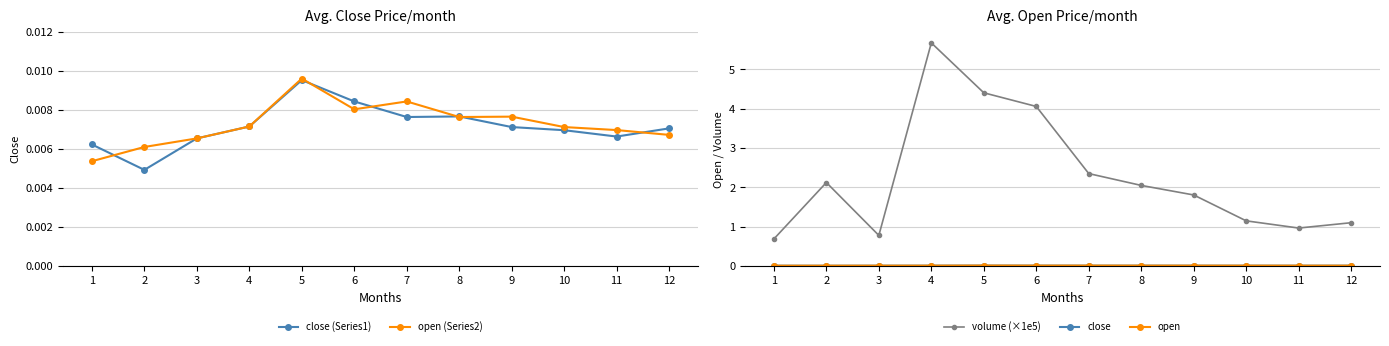

After their last crossing, which series has the higher values: open (Series2) or close (Series1)?

close (Series1)